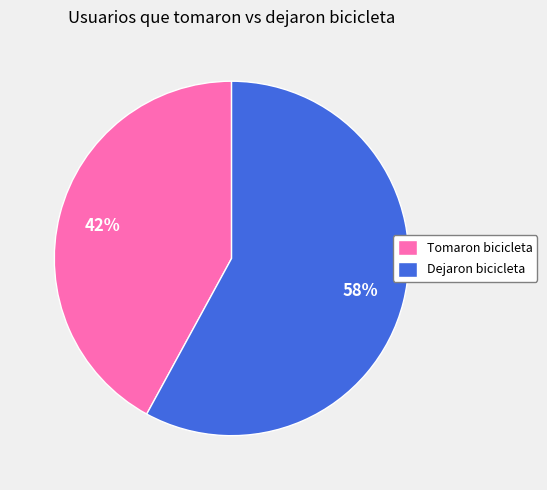

To the nearest percent, what portion does Tomaron bicicleta represent?

42%